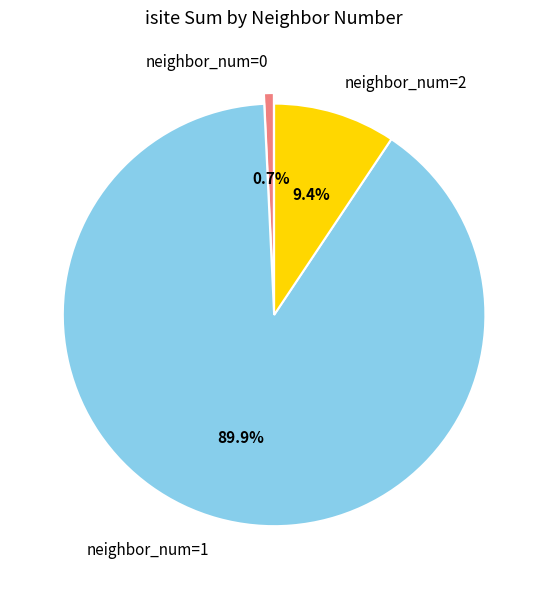

To the nearest percent, what is the difference between the largest and smallest slice percentages?

89%